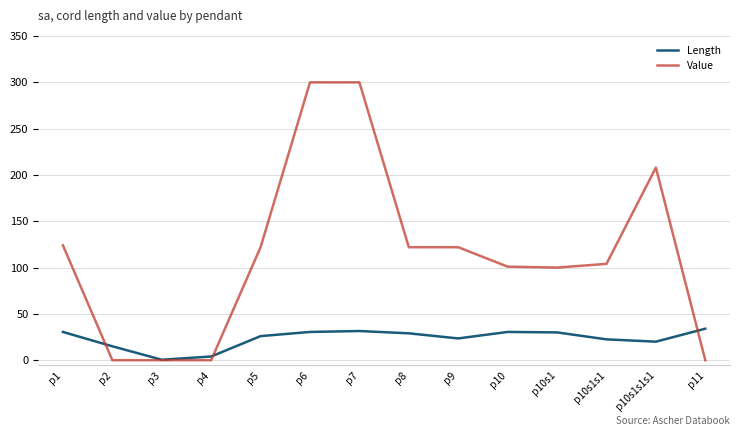

Which series changed the most between p1 and p5?

Length